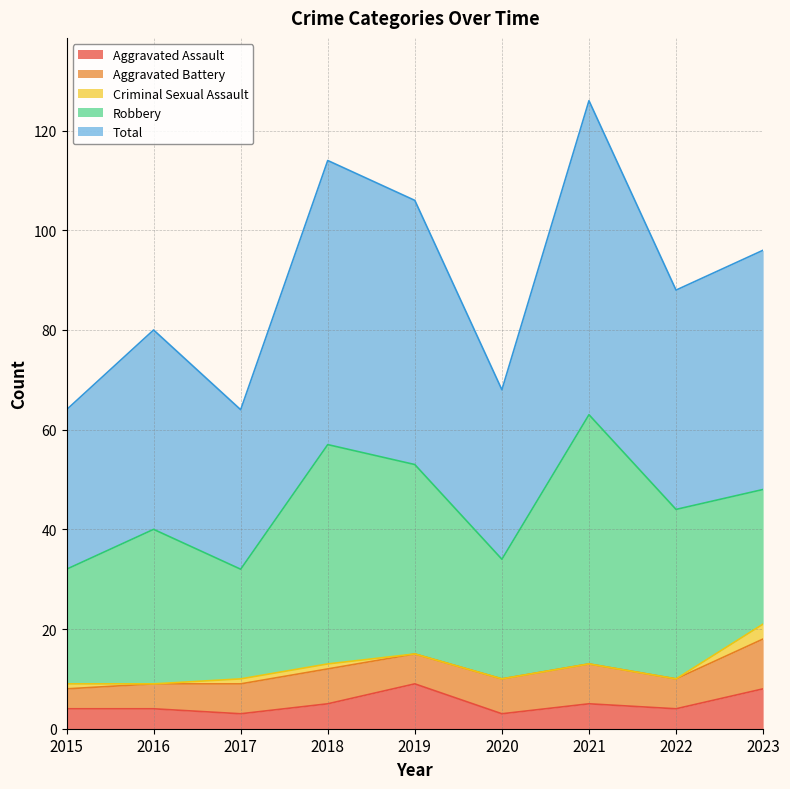

How many categories are shown in the chart?

9